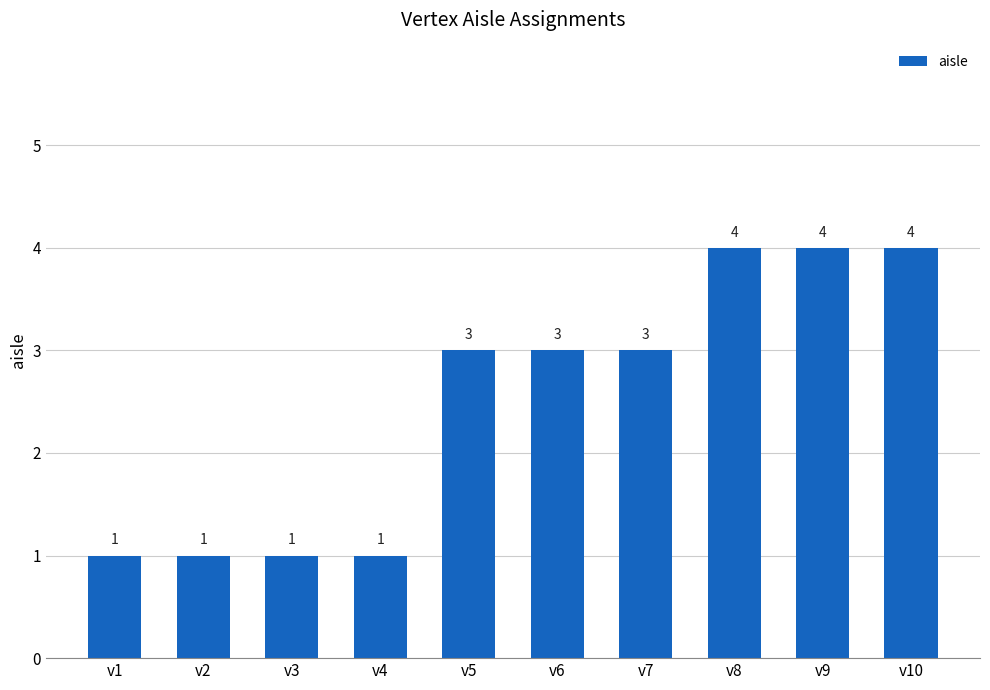

What is the difference between the maximum and minimum values?

3